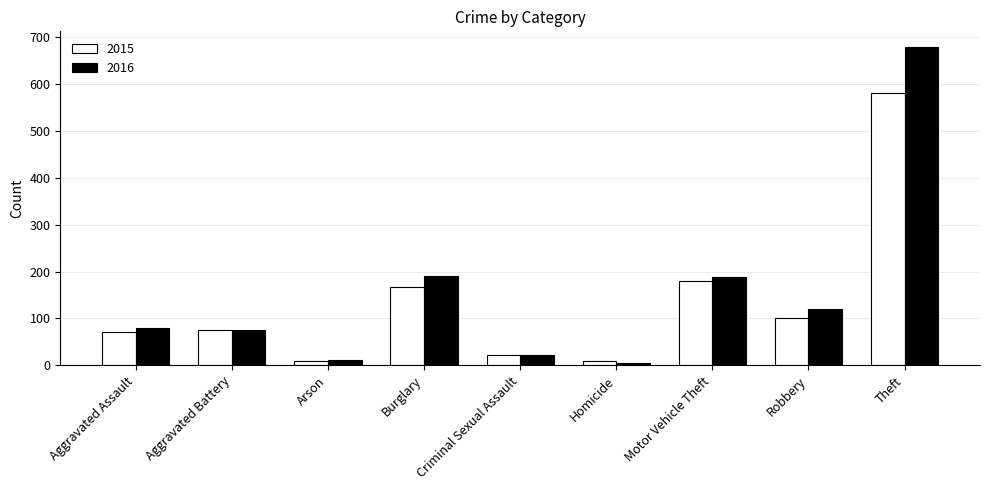

What is the value of the 2015 bar at the 4th from the left?

166